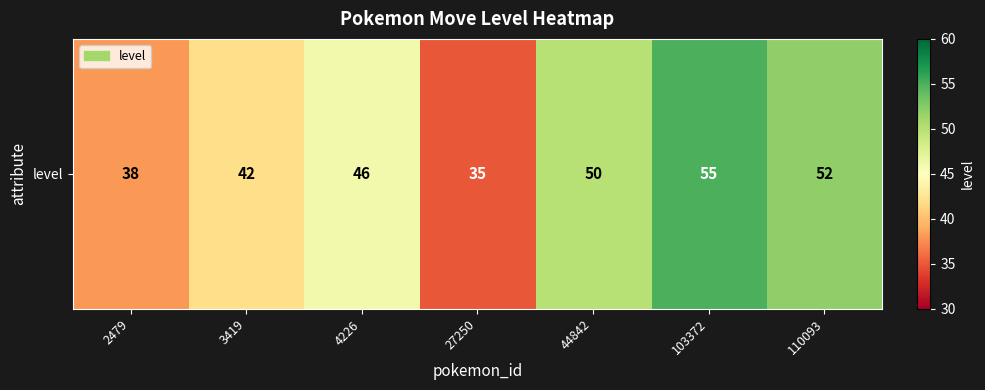

Reading right to left, extract all data points from this chart.

110093=52	103372=55	44842=50	27250=35	4226=46	3419=42	2479=38